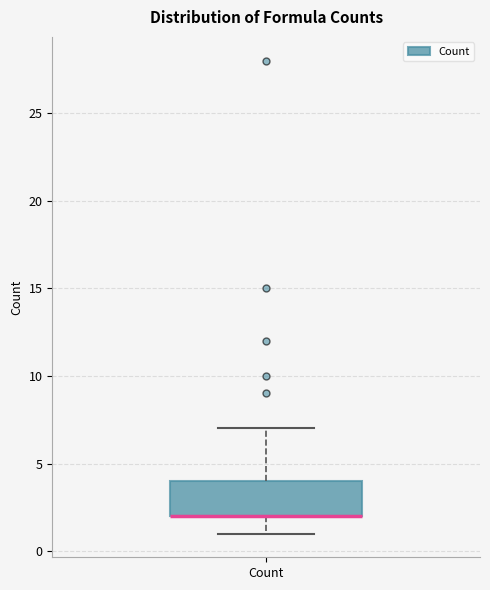

Transcribe this box plot: give where the median line is, the range the box spans, and where the two whiskers end, as read against the y-axis. The values are not printed on the chart, so give them approximately, as read against the axis.

median 2 (drawn on the box's lower edge), box 2 to 4, whiskers 1 to 7